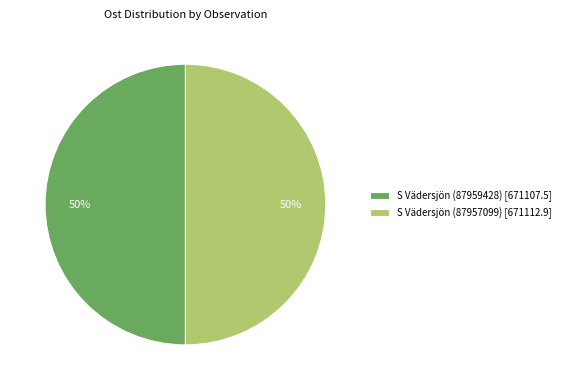

The S Vädersjön (87959428) slice represents 39% of the pie. True or false?

False